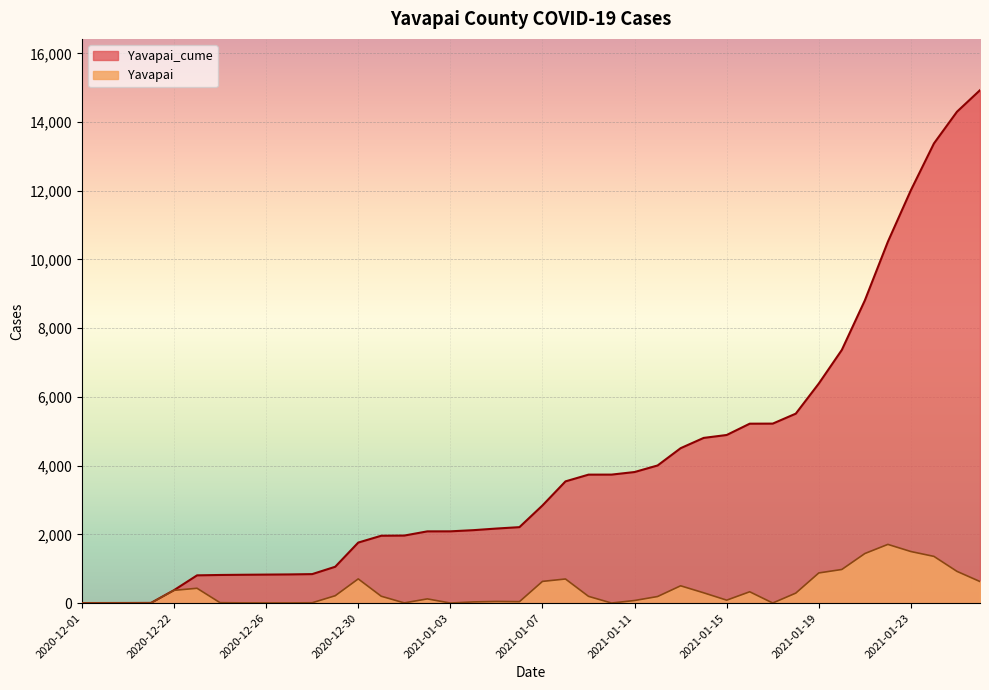

At 2020-12-06, list the series in order from smallest to largest.

Yavapai, Yavapai_cume